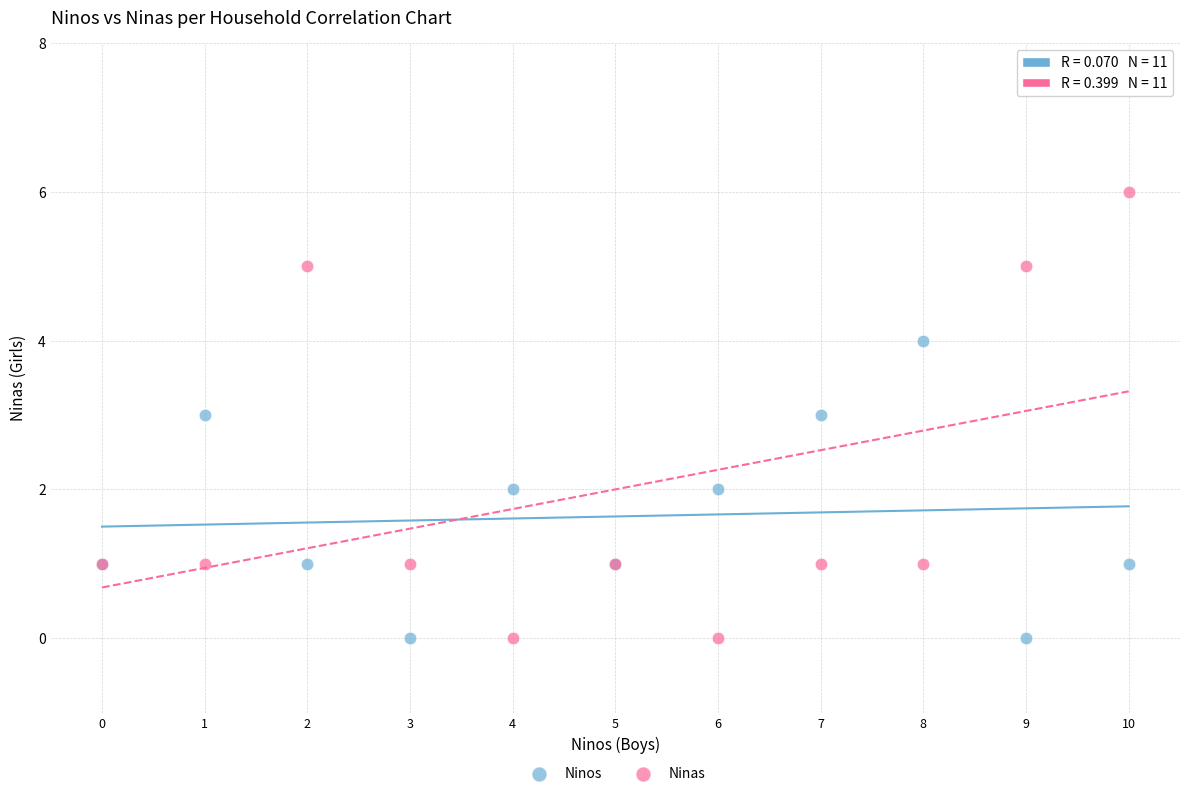

Which series has the widest spread of Y values?

Ninas